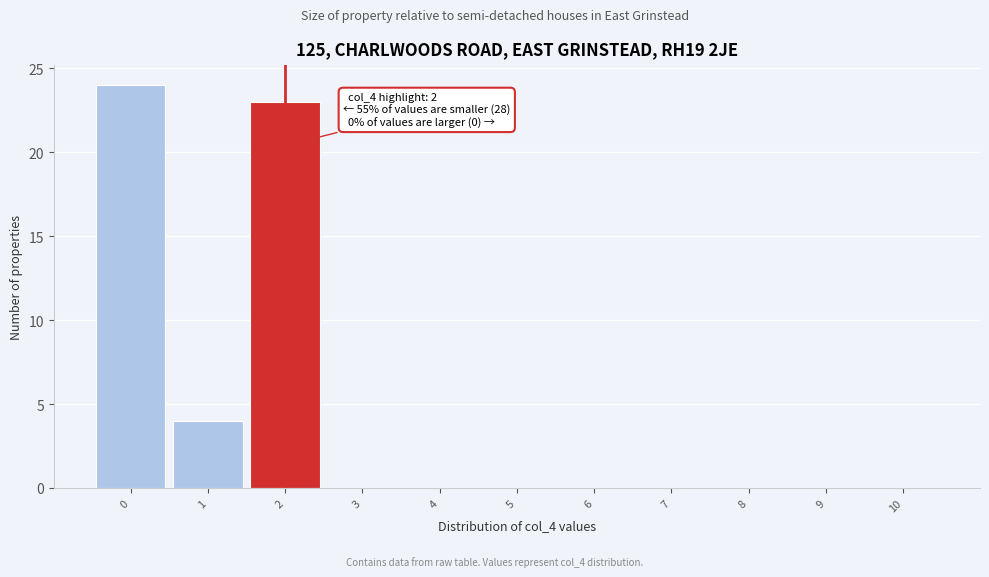

Reading left to right, list all the values displayed in this chart.

0=24	1=4	2=23	3=0	4=0	5=0	6=0	7=0	8=0	9=0	10=0